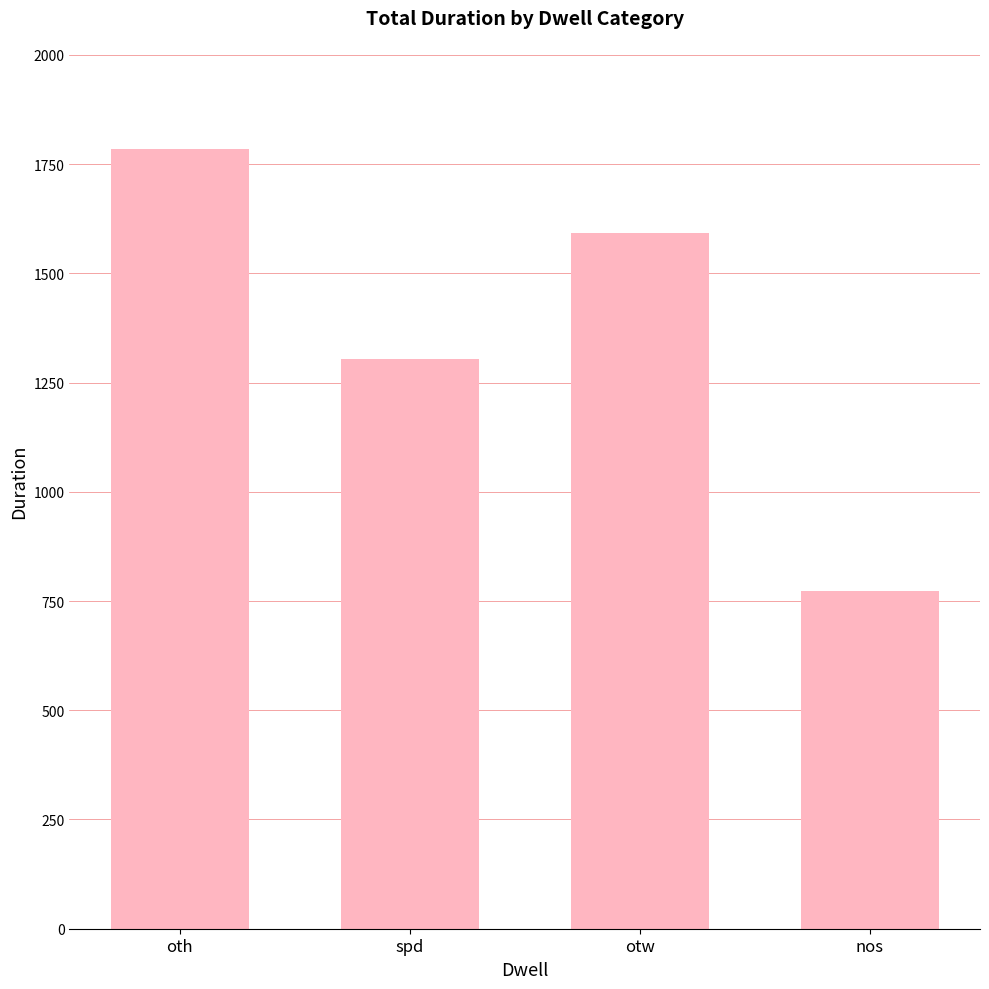

Reading left to right, list all the values displayed in this chart.

1784	1303	1593	772